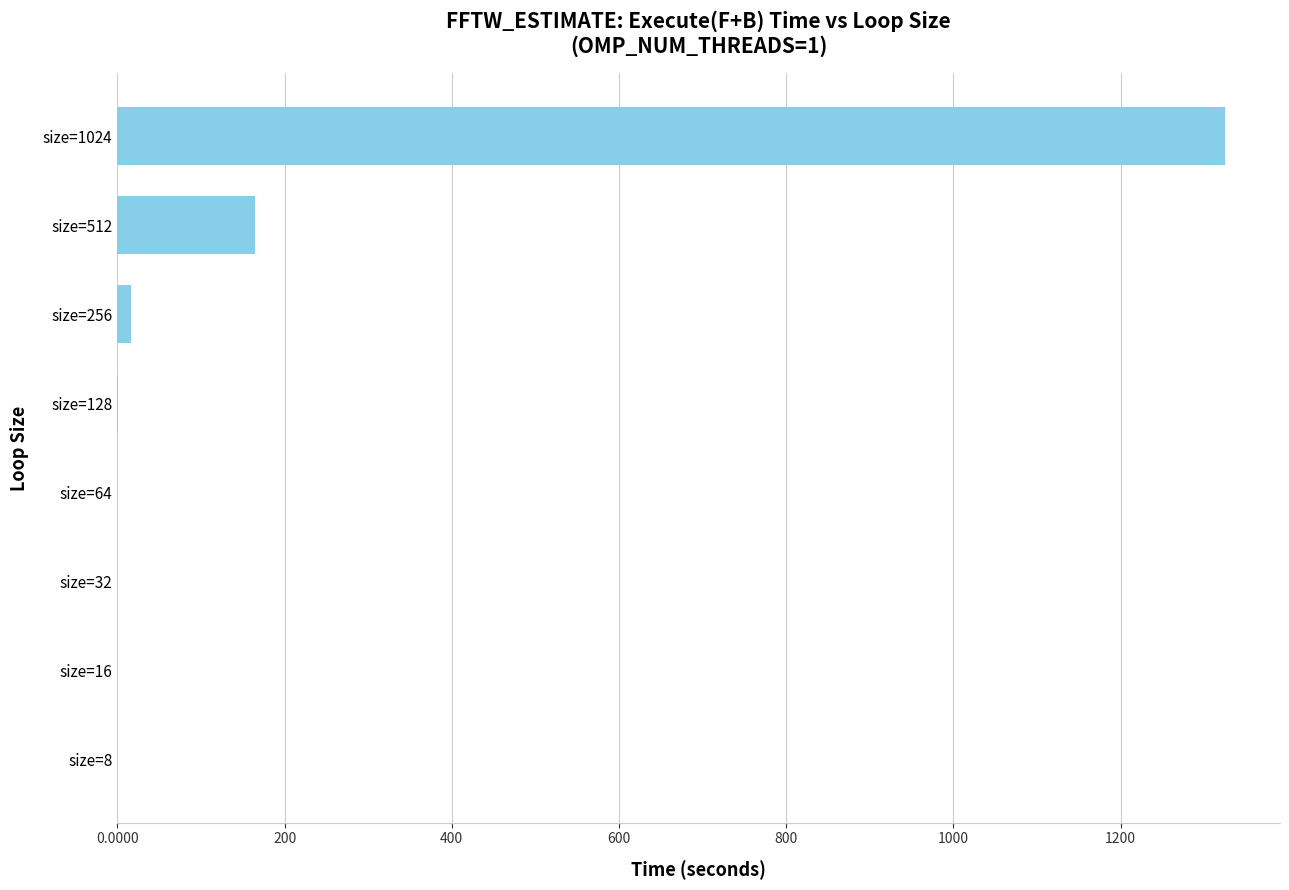

The chart shows a value of 85.1 at size=512. True or false?

False